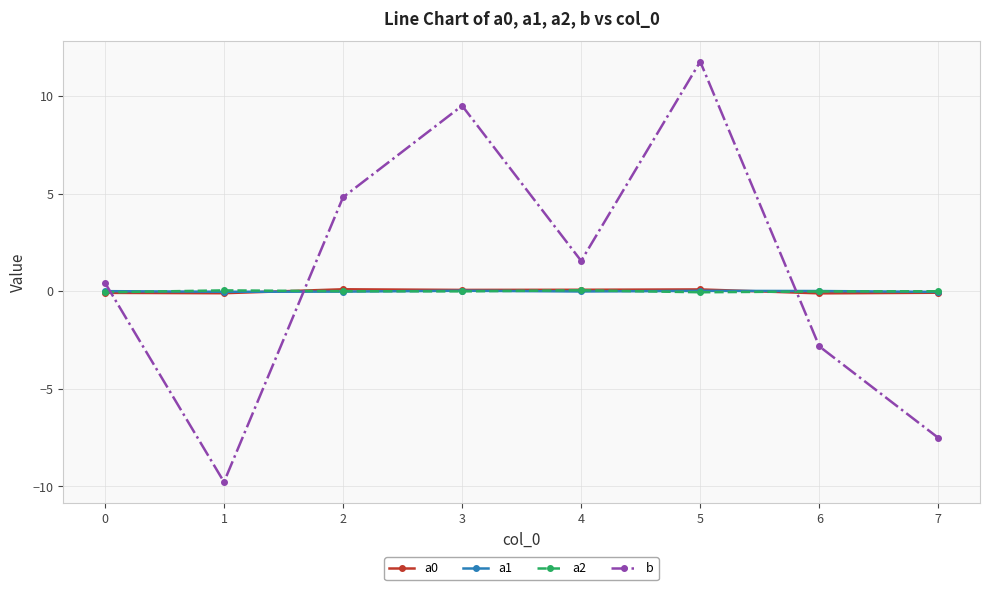

Read the a2 value at 4.

0.1